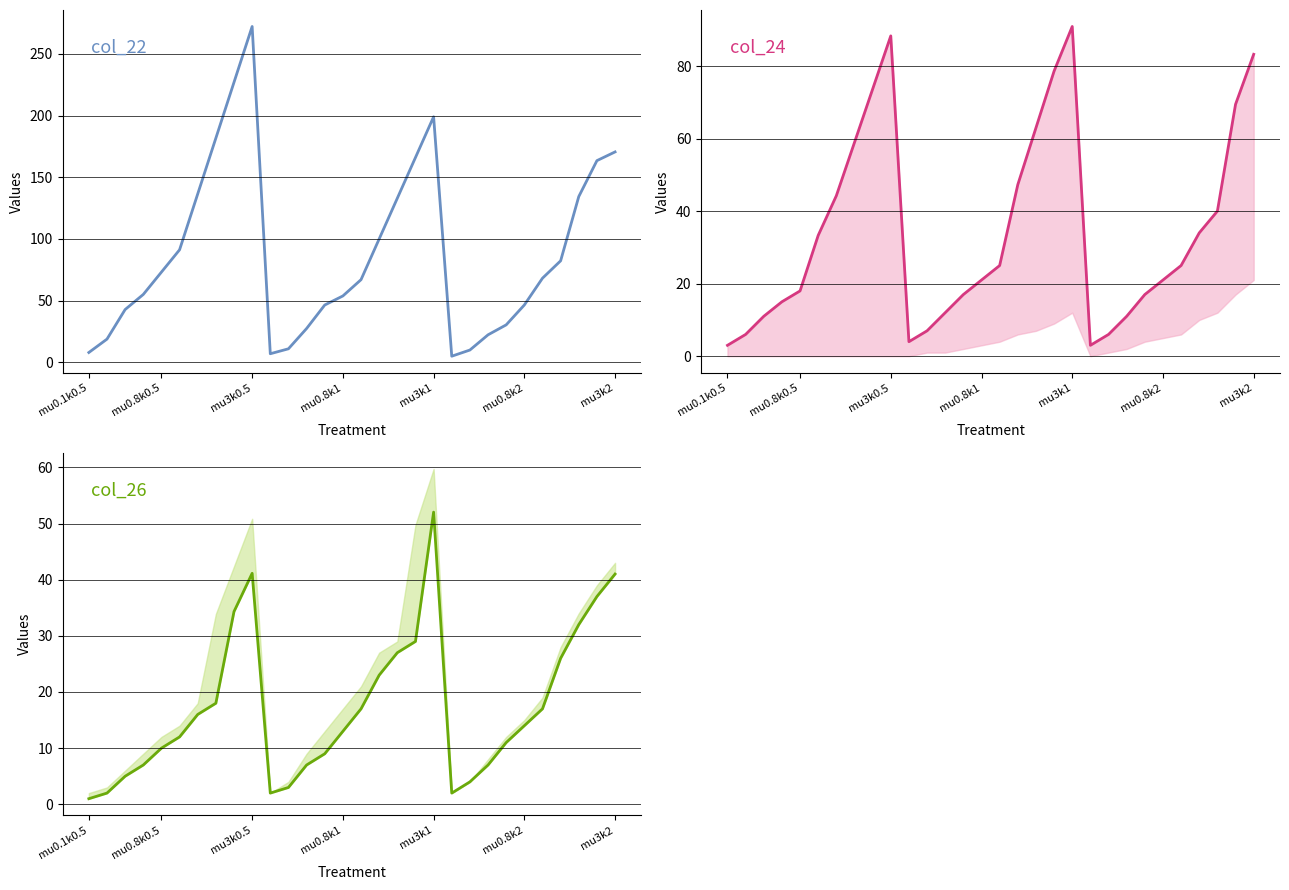

What position from the left is mu0.8k2?

6